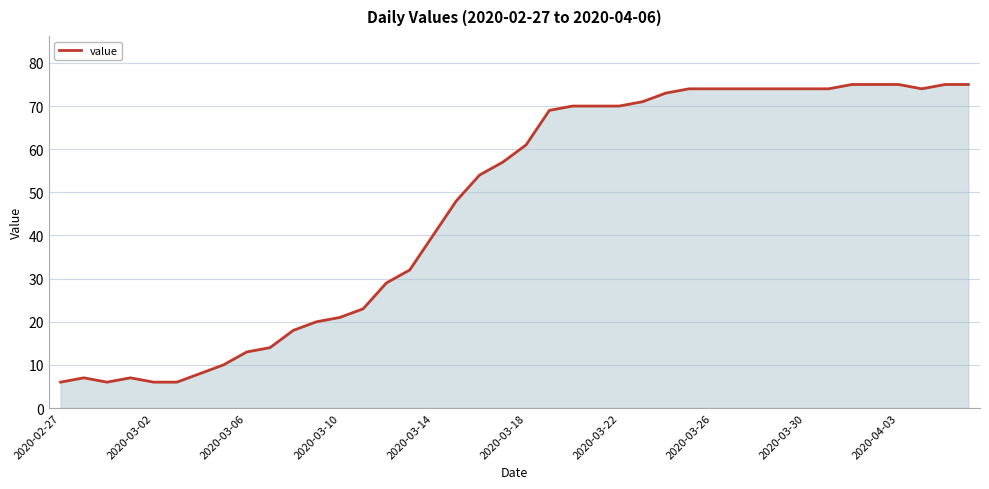

What is the maximum value shown in the chart?

75